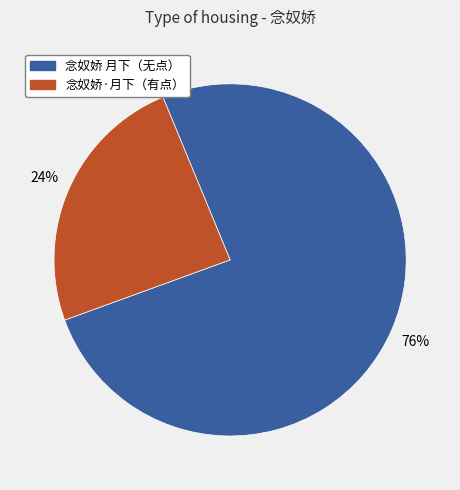

Does any single category account for the majority?

Yes